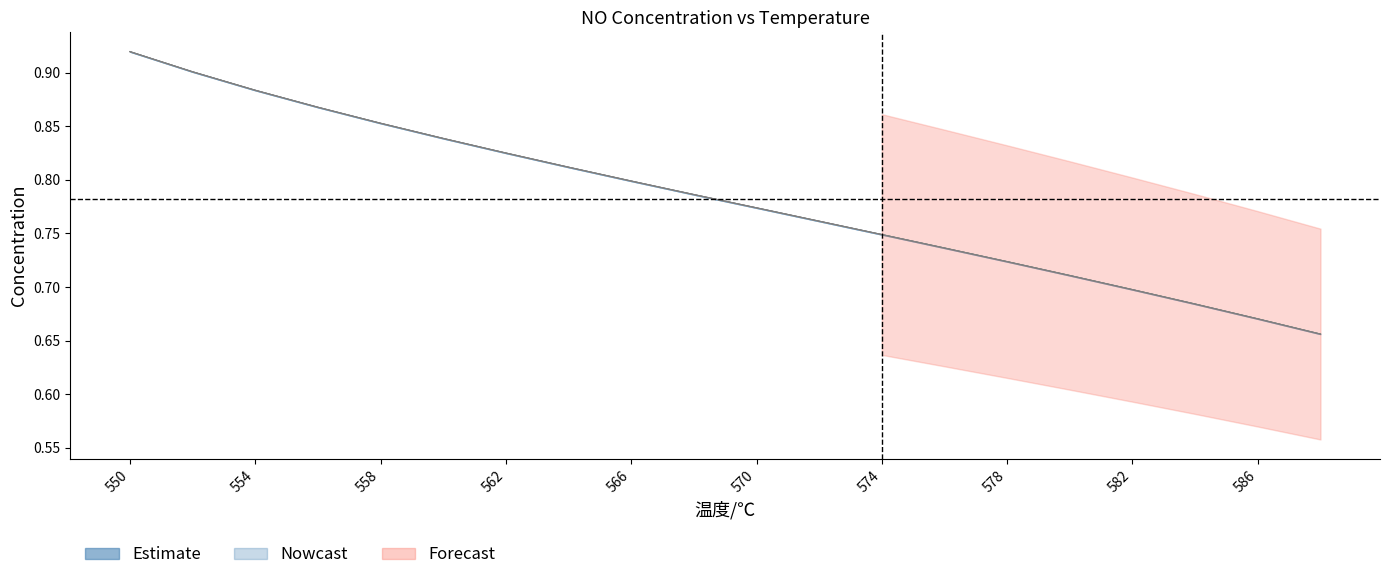

Rank the categories by NO value from highest to lowest.

550, 552, 554, 556, 558, 560, 562, 564, 566, 568, 570, 572, 574, 576, 578, 580, 582, 584, 586, 588